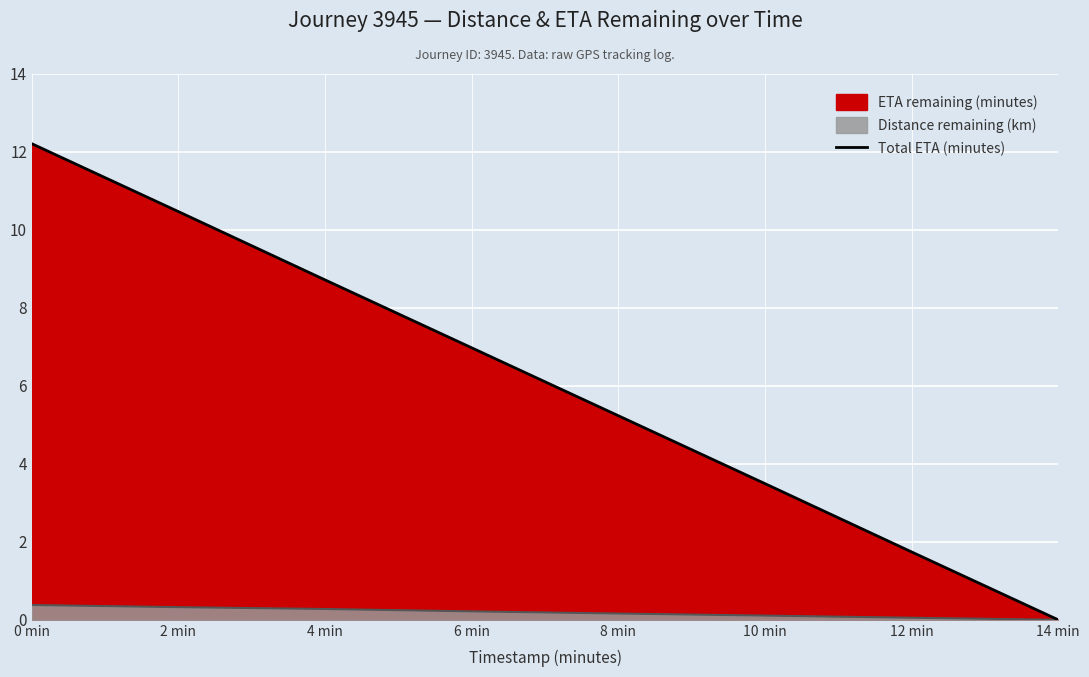

What is the approximate value at 12 min?

1.7